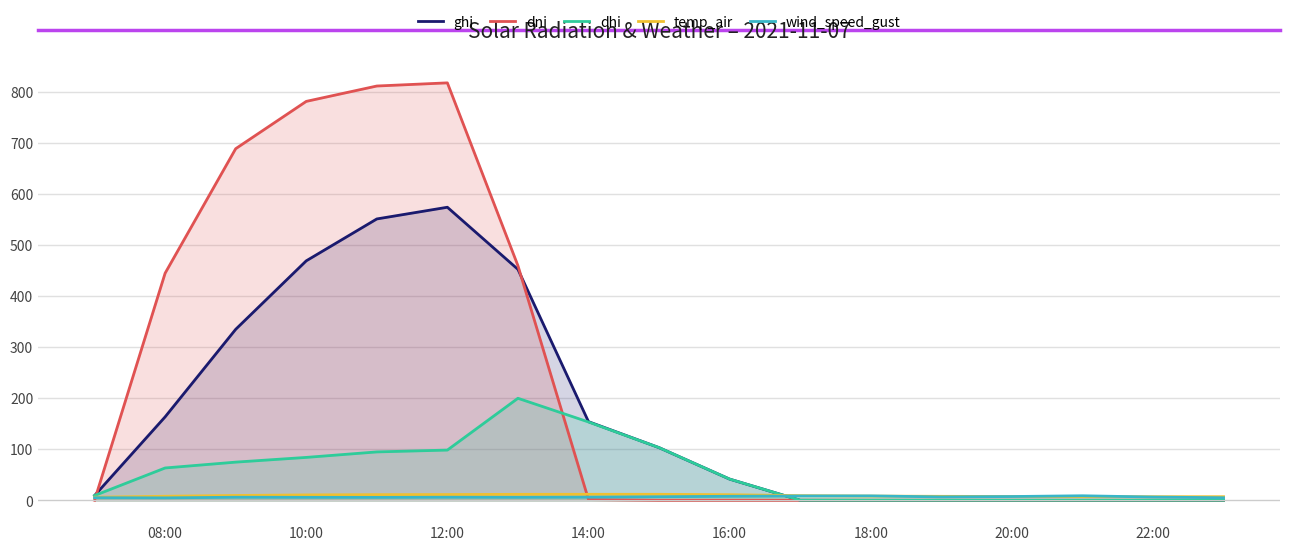

What is the highest value of the dhi series?

199.7